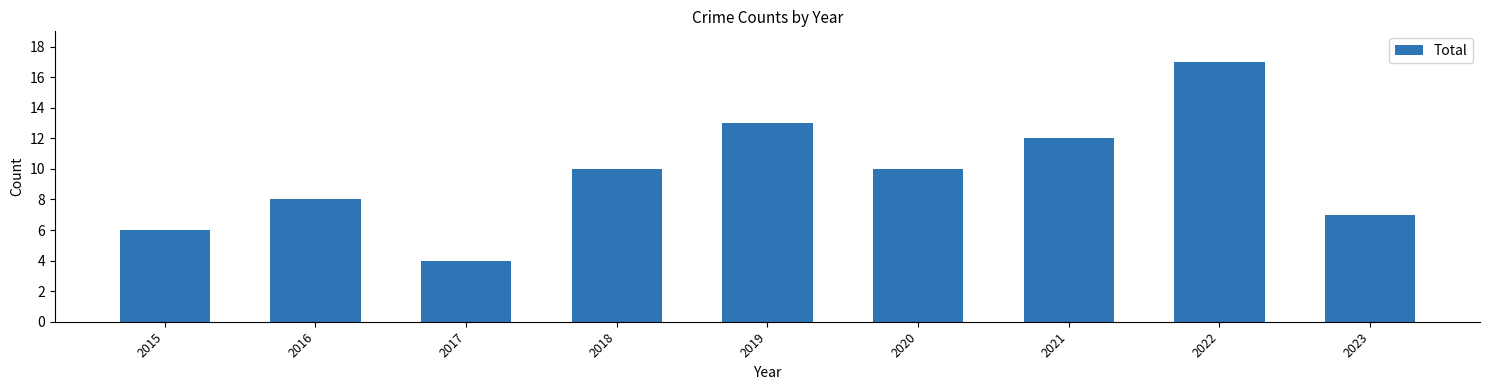

Approximately how many times larger is the value at 2018 compared to 2017?

2.5